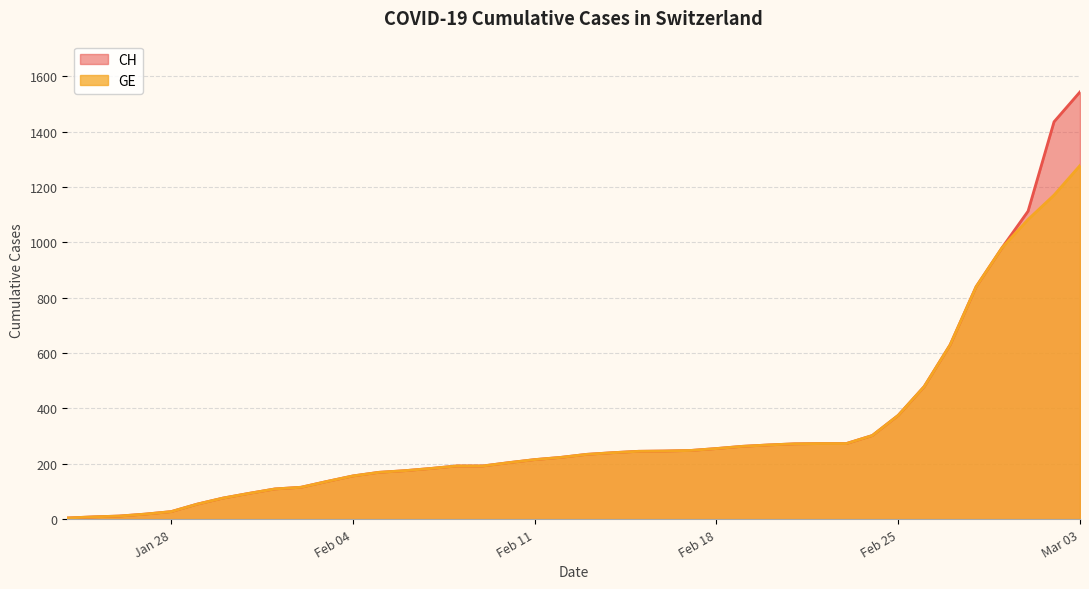

True or false: GE and CH cross at least once.

False